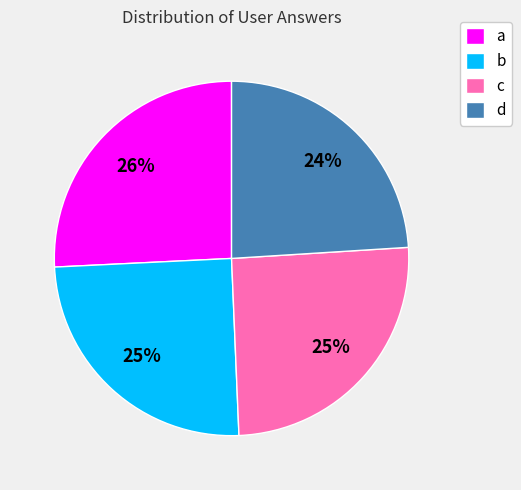

True or false: a accounts for 26% of the total.

True